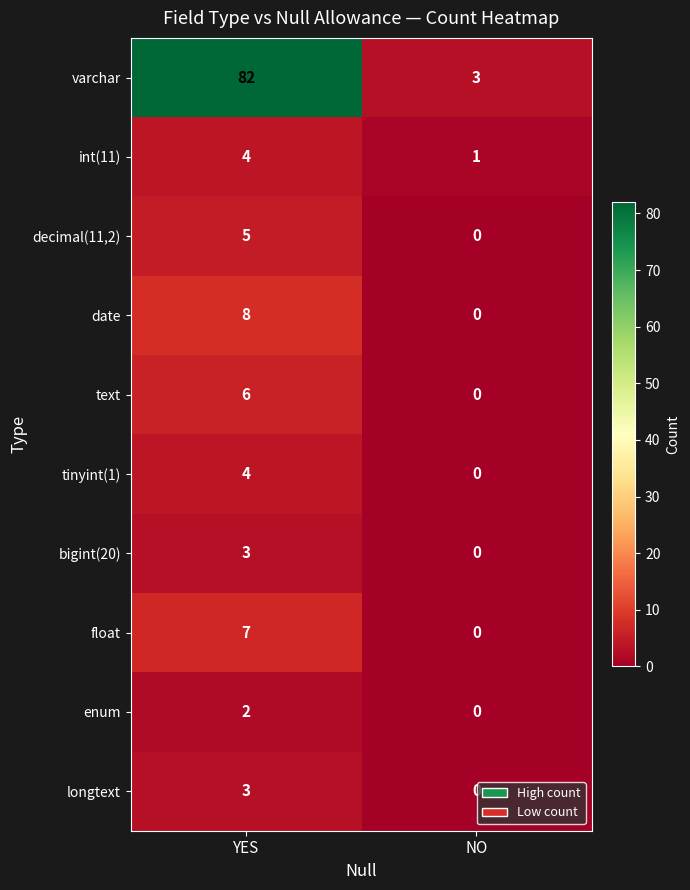

At which label is bigint(20) closest to 1?

NO